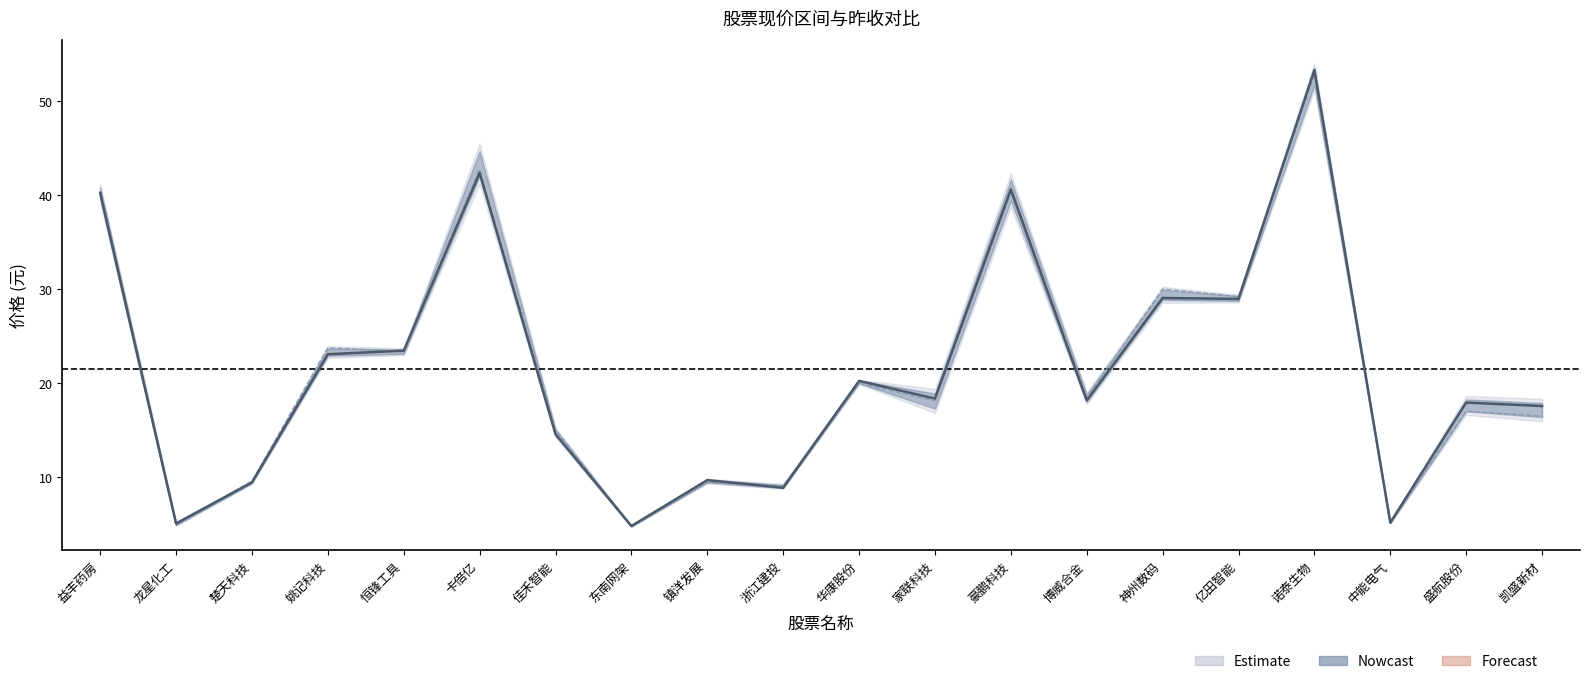

Is this an area chart (filled region under the line)?

No